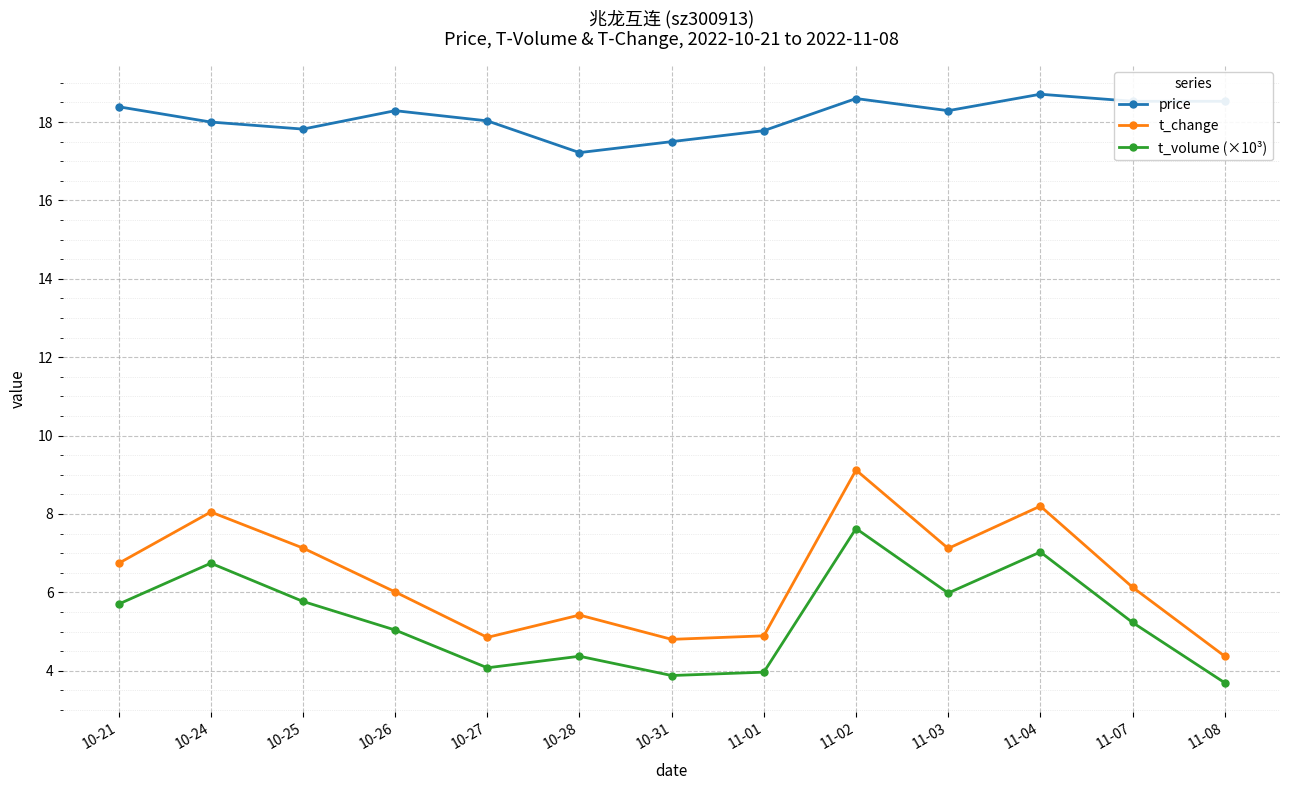

What are all the series names shown in the legend?

price, t_change, t_volume (×10³)